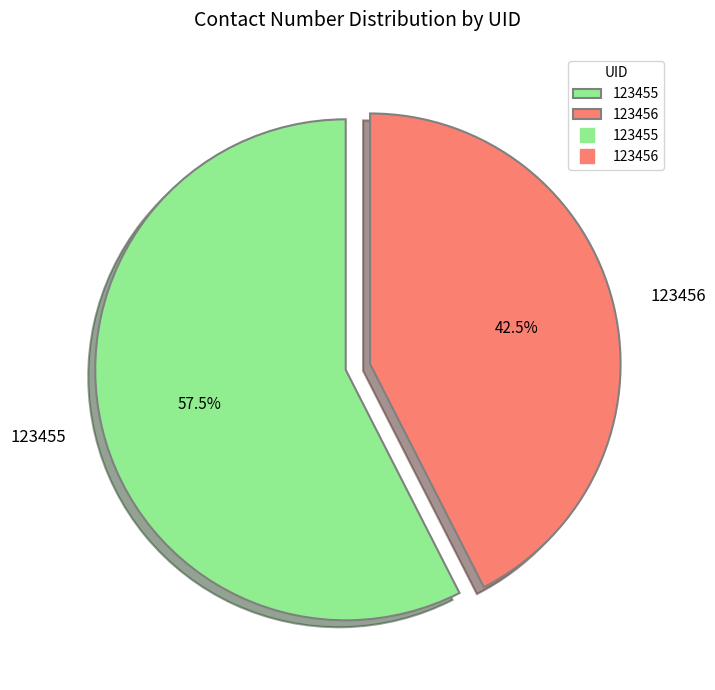

What is the smallest slice in the pie chart?

123456